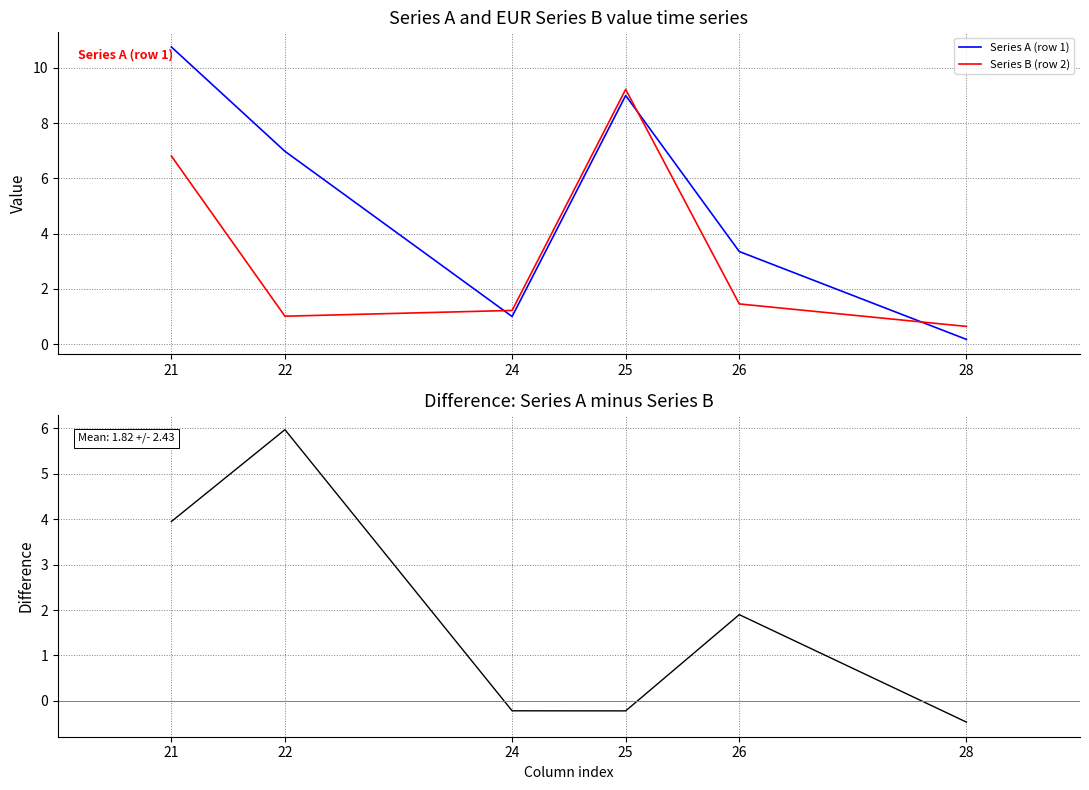

Reading left to right, list all the values displayed in this chart.

Series A (row 1): 21=10.8	22=7.0	24=1.0	25=9.0	26=3.4	28=0.2
Series B (row 2): 21=6.8	22=1.0	24=1.2	25=9.2	26=1.5	28=0.6
Difference A minus B: 21=3.9	22=6.0	24=-0.2	25=-0.2	26=1.9	28=-0.5